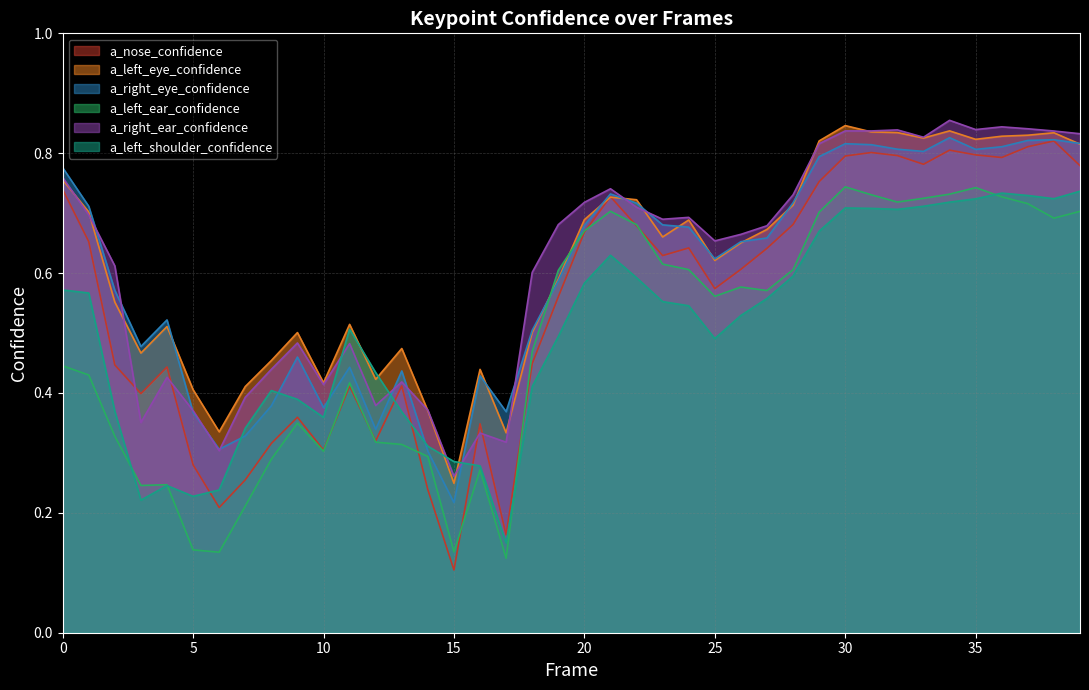

What is the lowest value of the a_left_ear_confidence series?

0.1